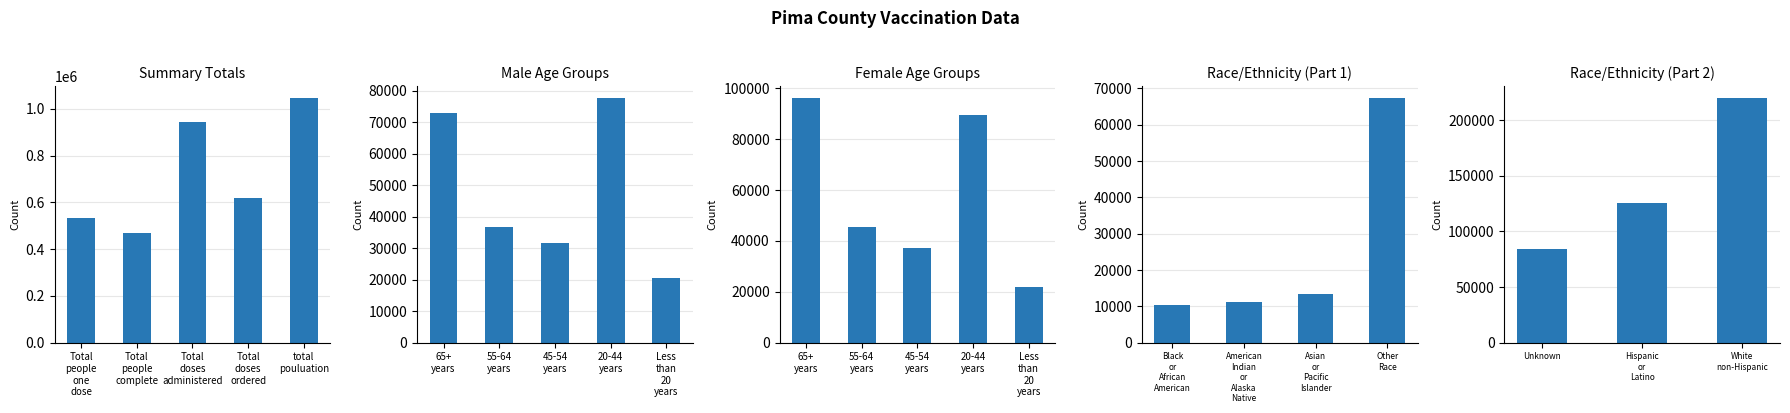

What is the maximum value shown in the chart?

1044675